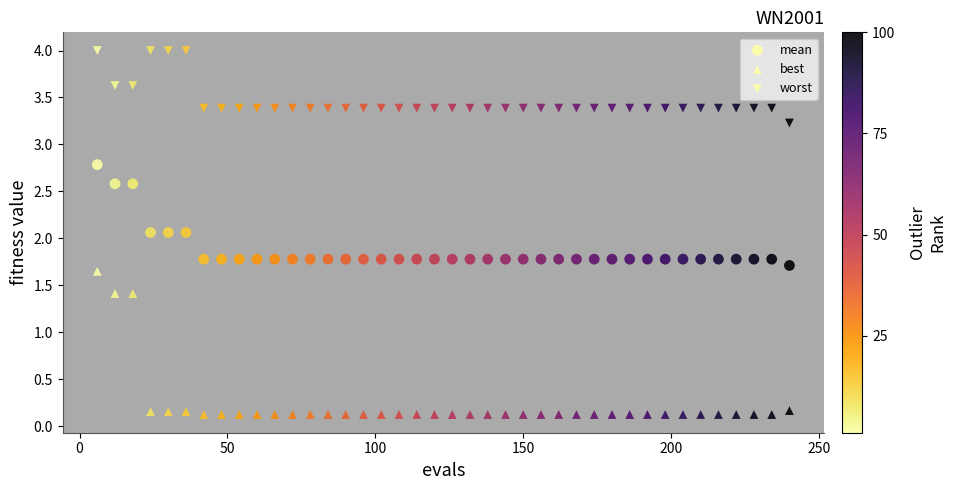

How many data points are displayed?

120